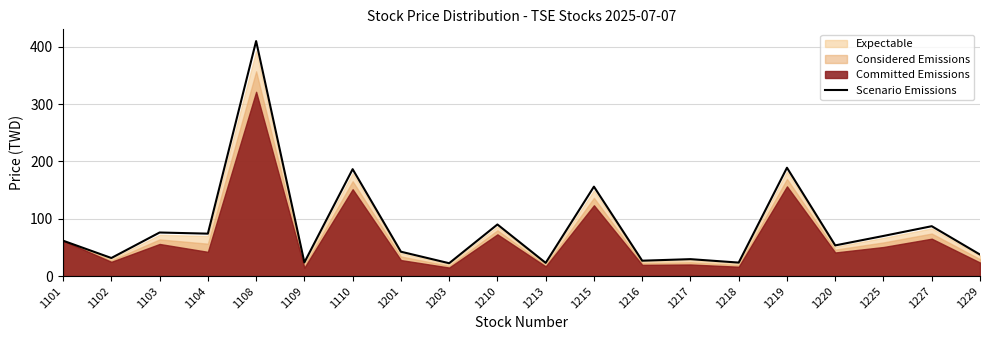

How many lines are shown in the chart?

1